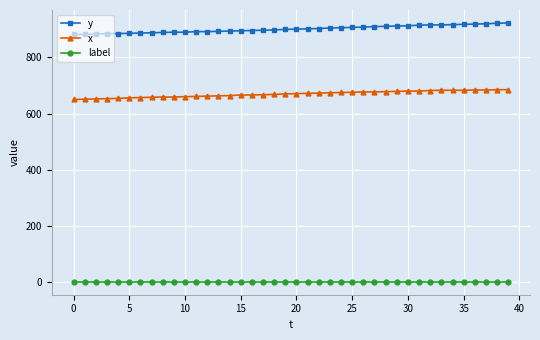

True or false: label and y cross at least once.

False